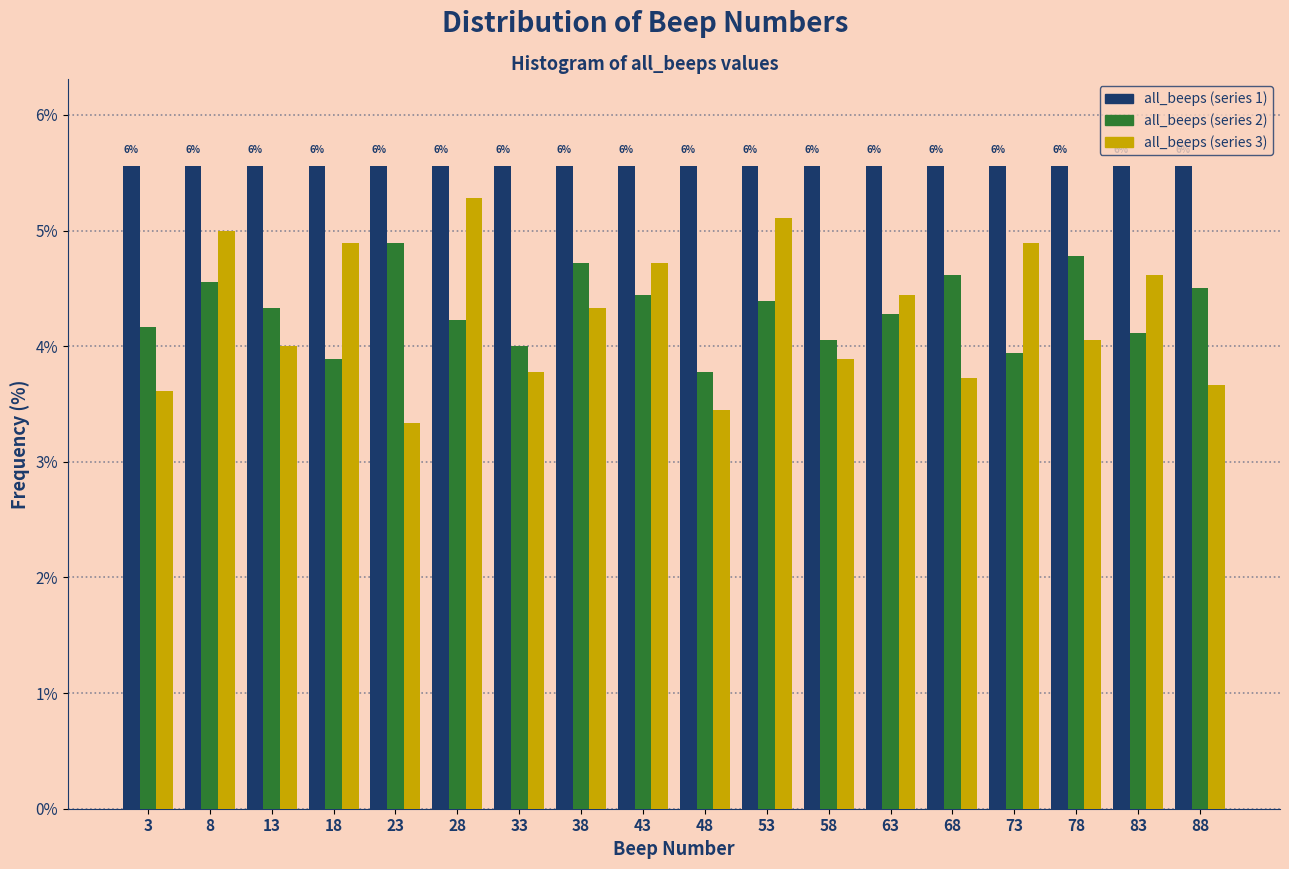

Rank the series at 3 from highest to lowest value.

all_beeps (series 1), all_beeps (series 2), all_beeps (series 3)